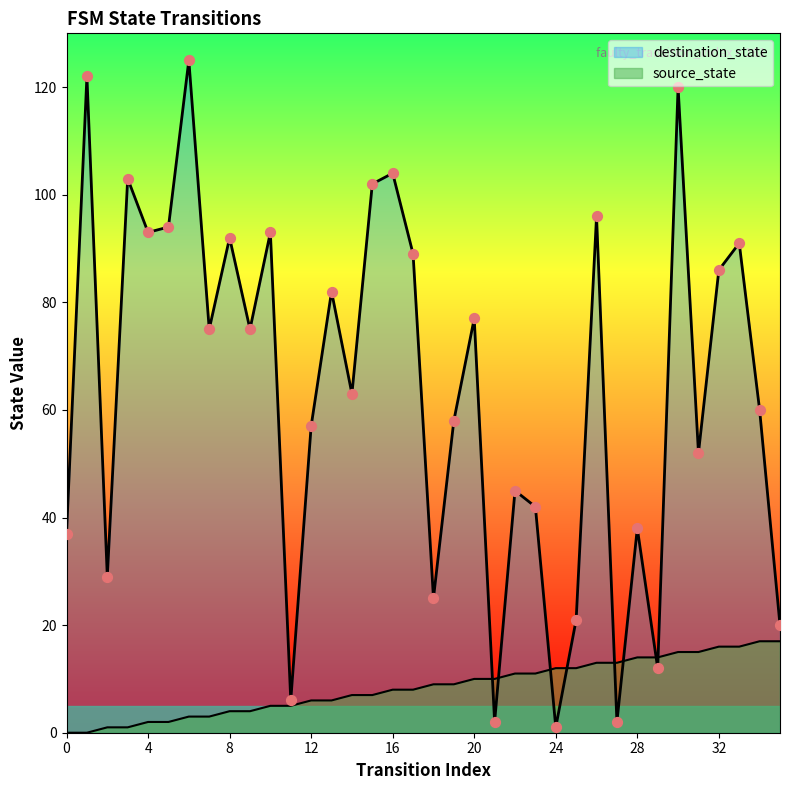

Which series has the largest total across all categories?

destination_state